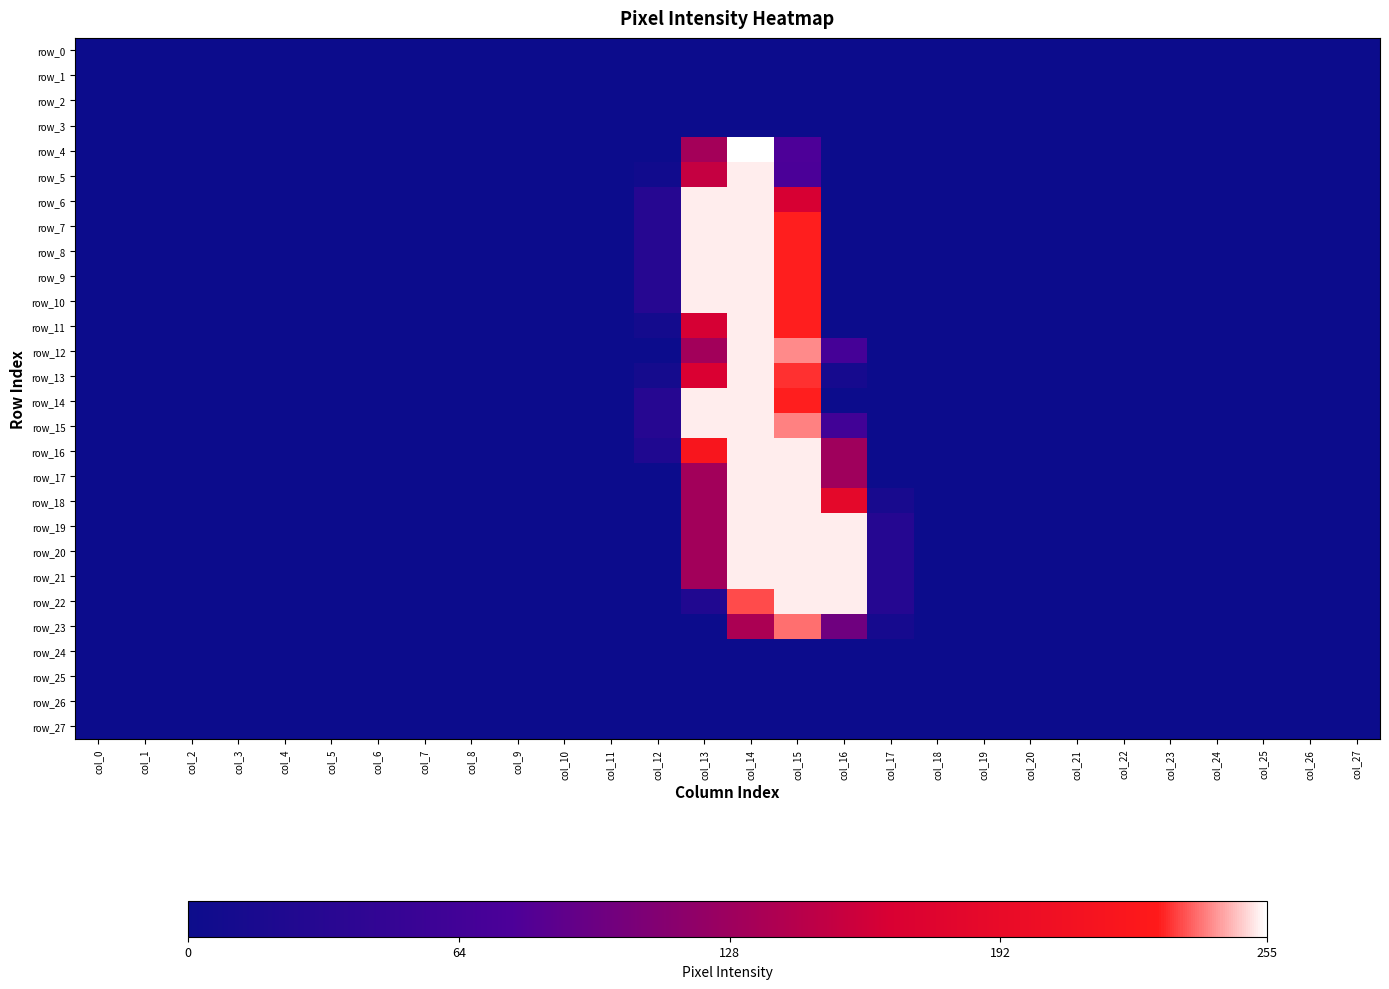

At col_17, list the series in order from smallest to largest.

row_0, row_1, row_2, row_3, row_4, row_5, row_6, row_7, row_8, row_9, row_10, row_11, row_12, row_13, row_14, row_15, row_16, row_17, row_24, row_25, row_26, row_27, row_23, row_18, row_19, row_20, row_21, row_22